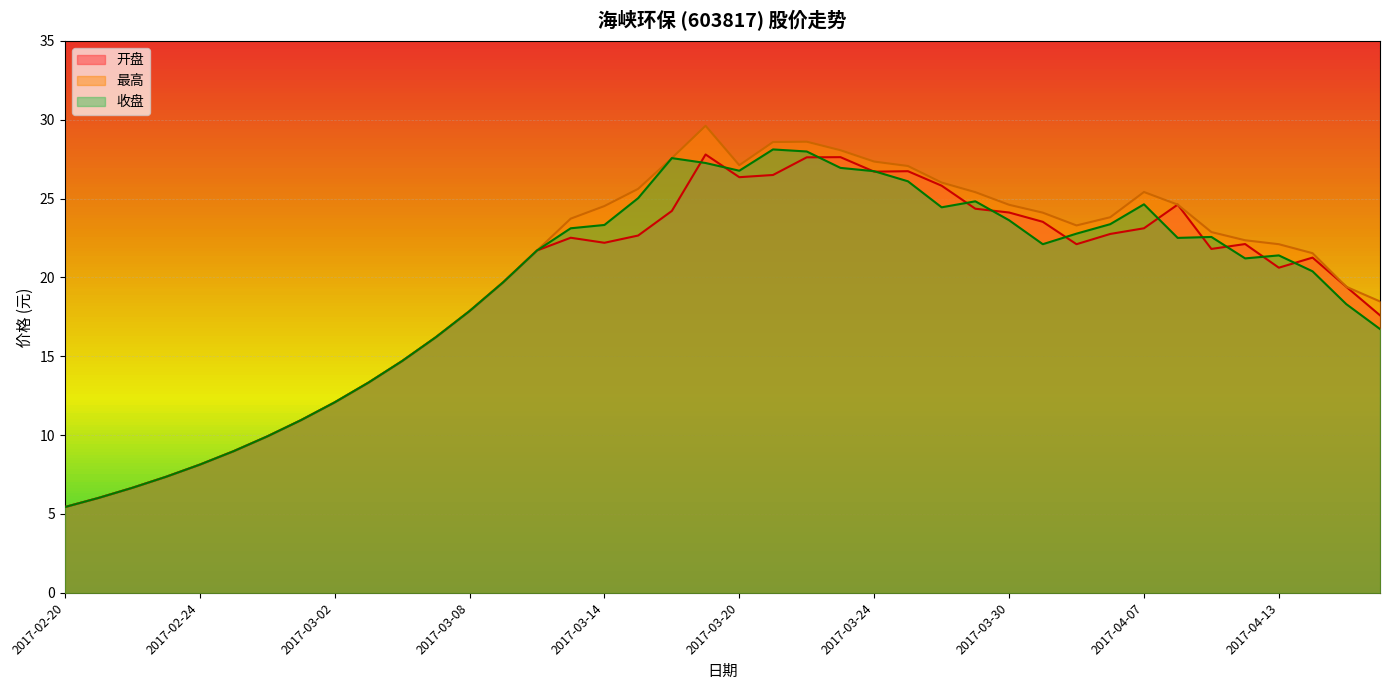

What is the difference between the 收盘 values at 2017-03-30 and 2017-04-13?

2.2